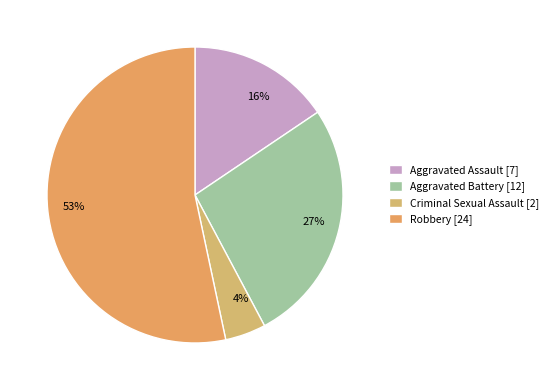

True or false: Aggravated Assault accounts for 16% of the total.

True